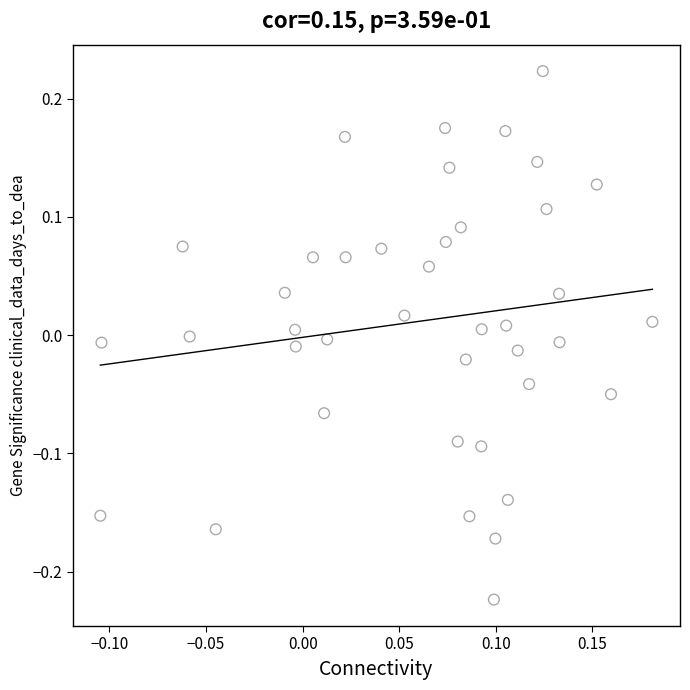

What is the range of X values (max minus min)?

0.3